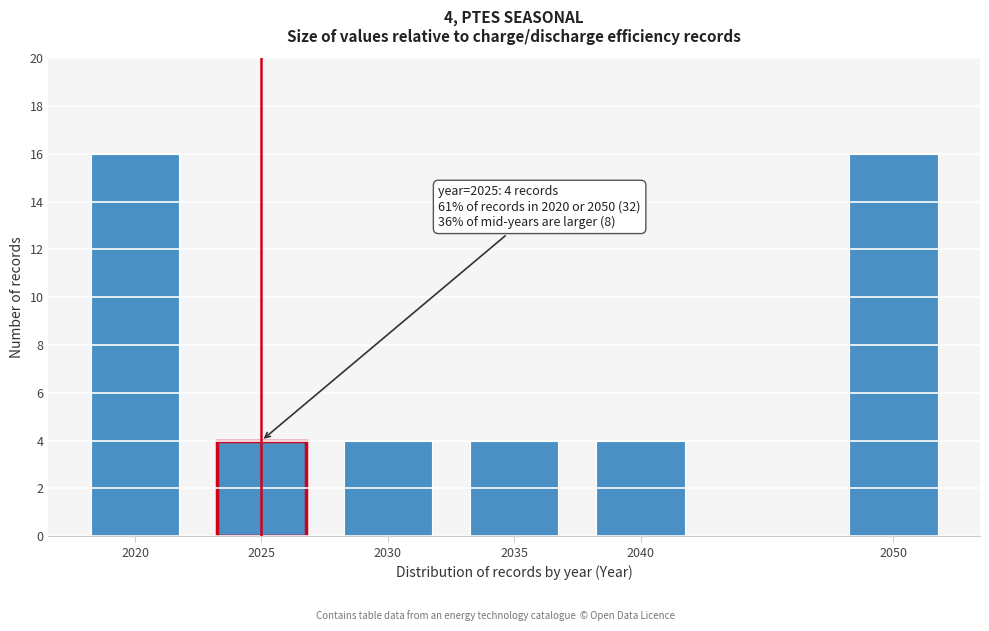

Reading right to left, transcribe all the data shown in this chart.

16	4	4	4	4	16